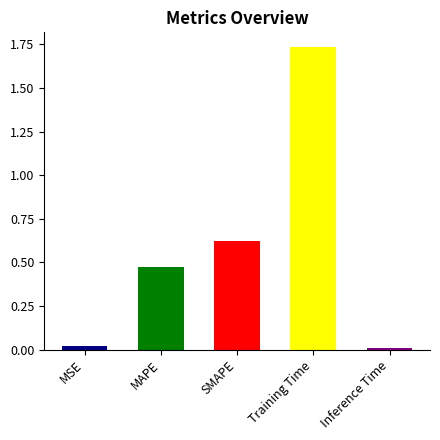

What is the sum of all values?

2.9